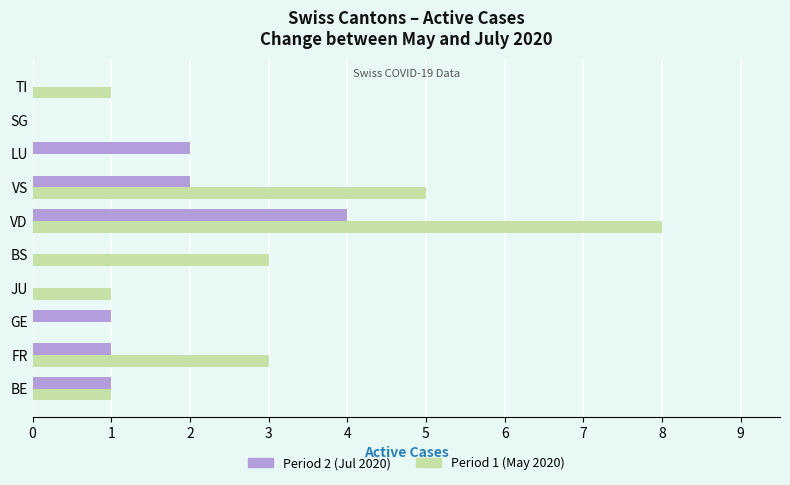

Which series has the largest total across all categories?

Period 1 (May 2020)